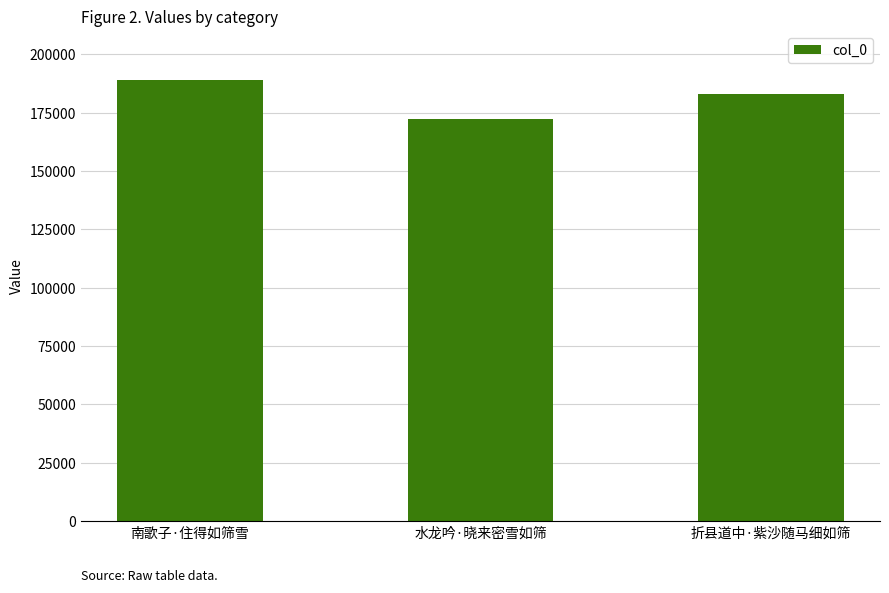

What is the change in value from 水龙吟·晓来密雪如筛 to 折县道中·紫沙随马细如筛?

+10537